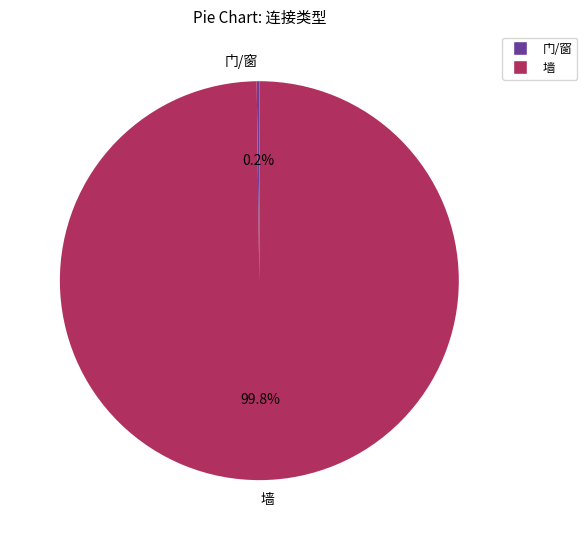

What is the majority slice?

墙